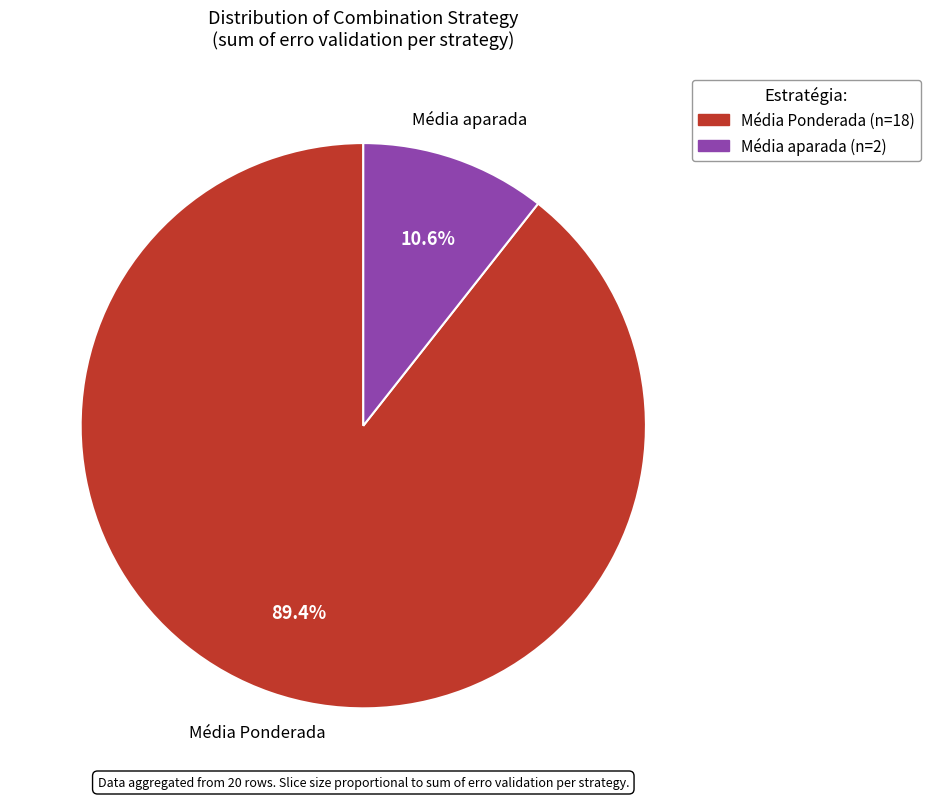

To the nearest percent, what is the average slice percentage?

50%